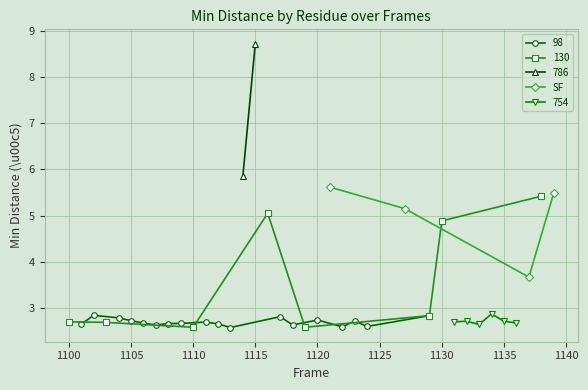

What is the value of the SF point at the 4th from the left?

5.5